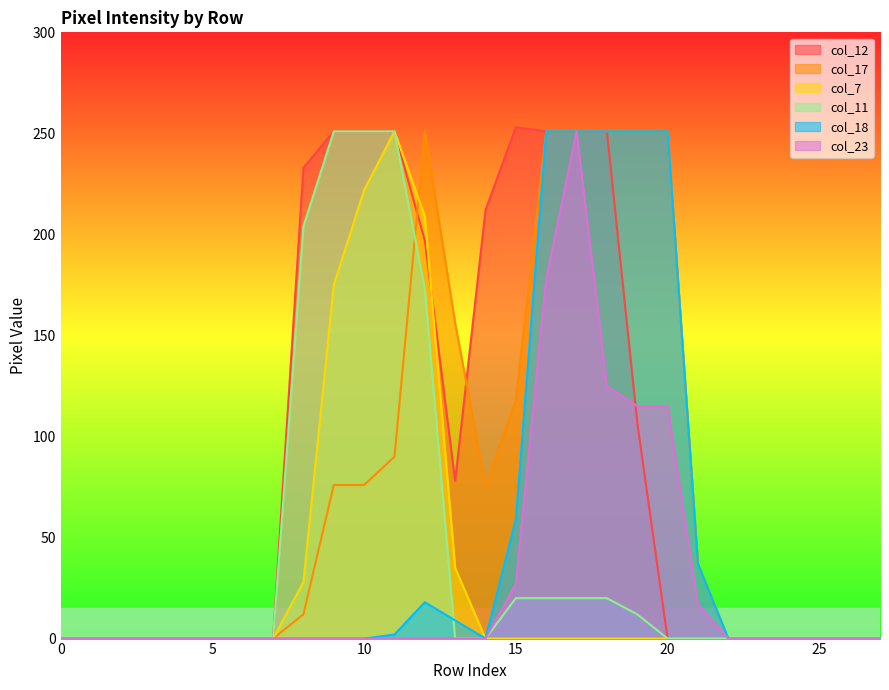

How many interior local valleys does the col_17 series have?

1